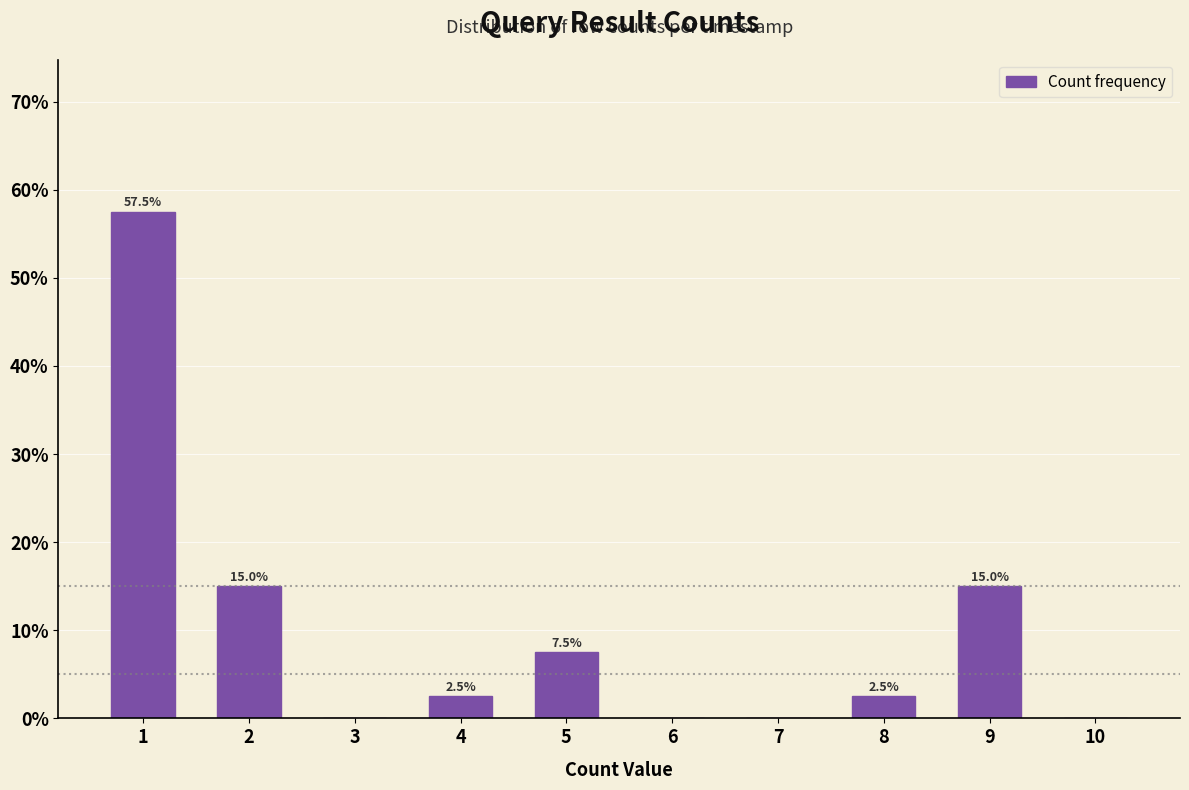

Over which range of the x-axis is the bar tallest?

0.5 to 1.5